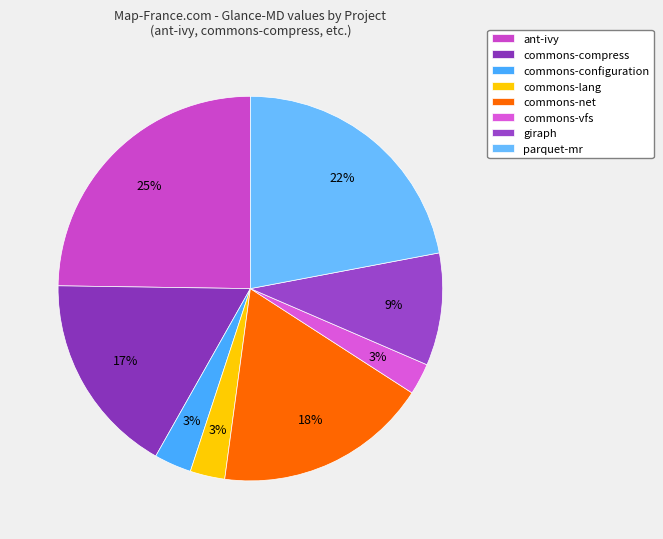

To the nearest percent, what portion does parquet-mr represent?

22%